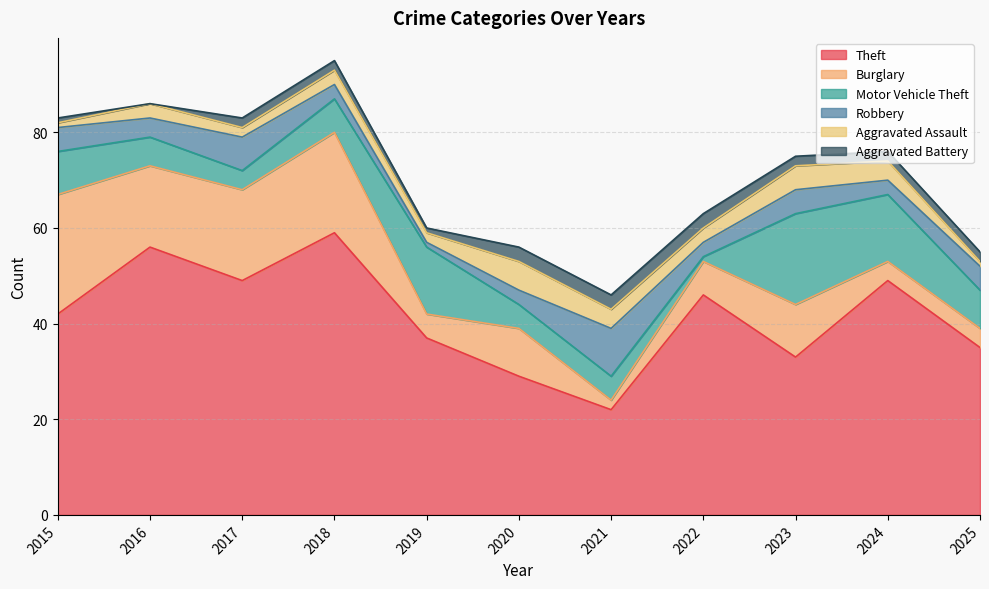

True or false: Burglary has a value of 3 at 2021.

False